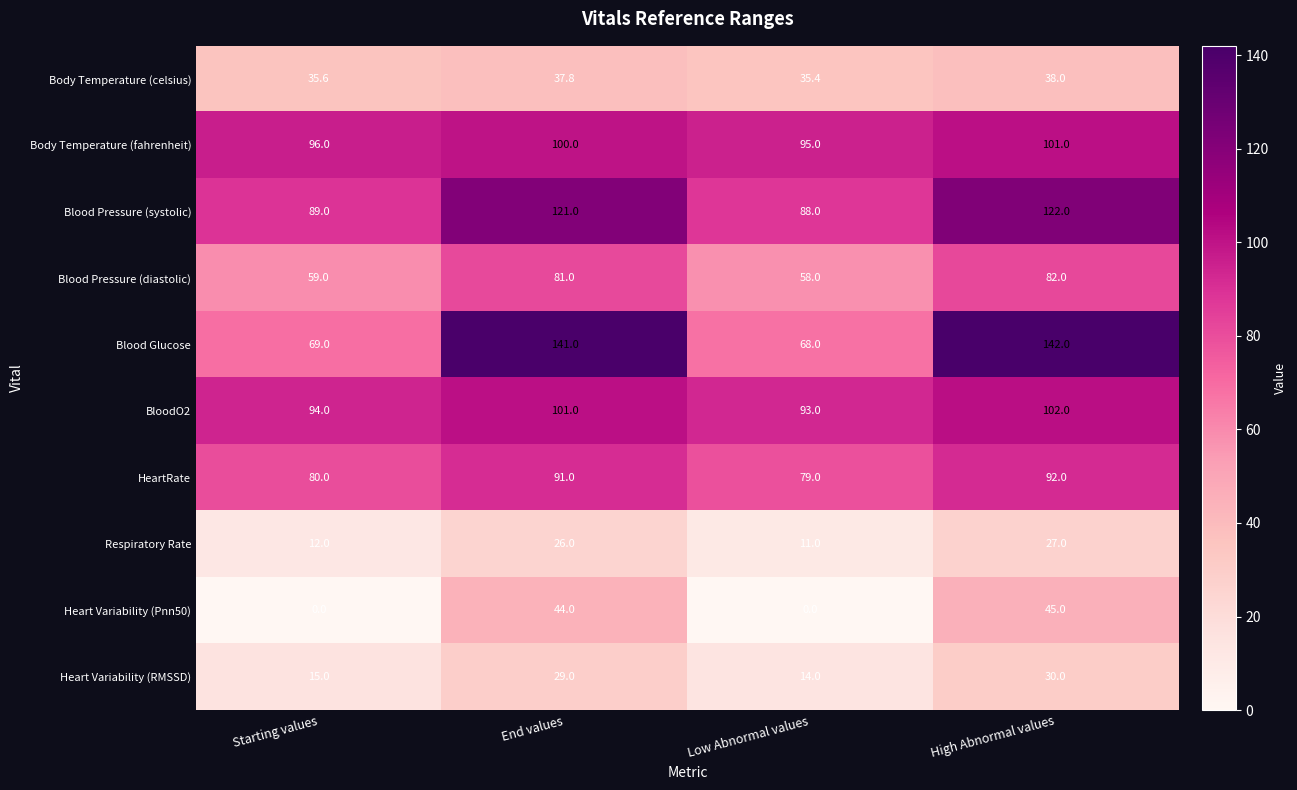

What is the difference between the highest and lowest values at Low Abnormal values?

95.0